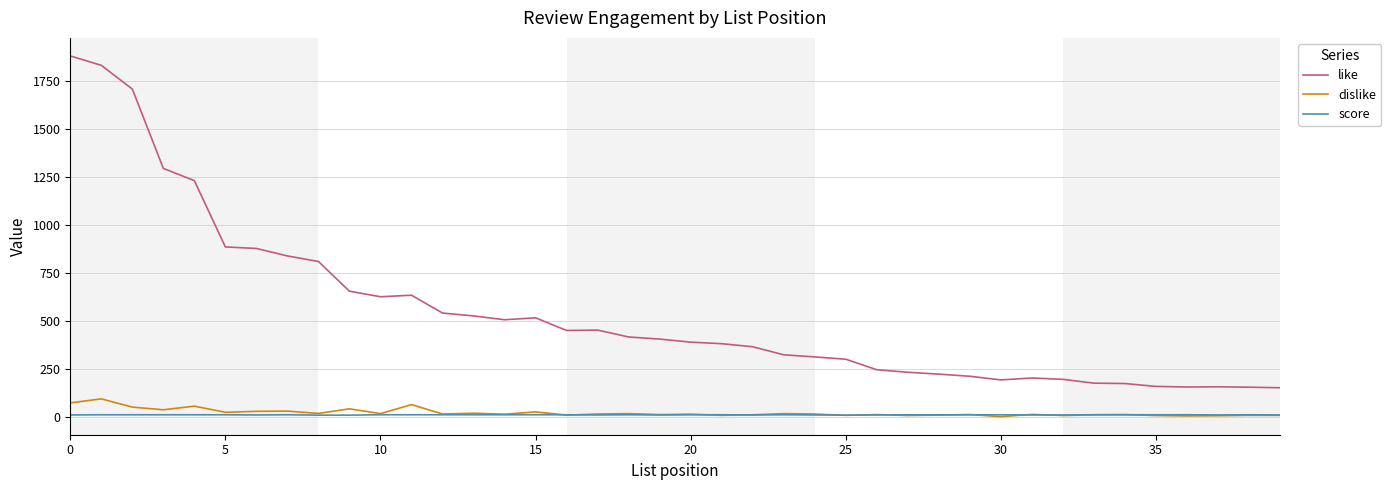

What is the difference between the second highest and minimum values in the like series?

1683